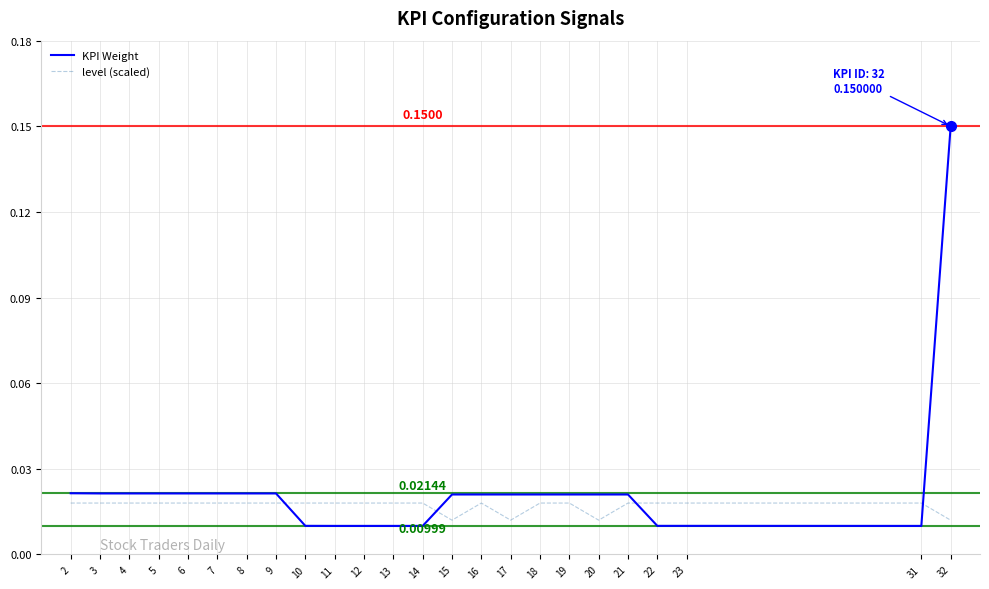

List the series in order of their peak value, highest first.

KPI Weight, level (scaled)